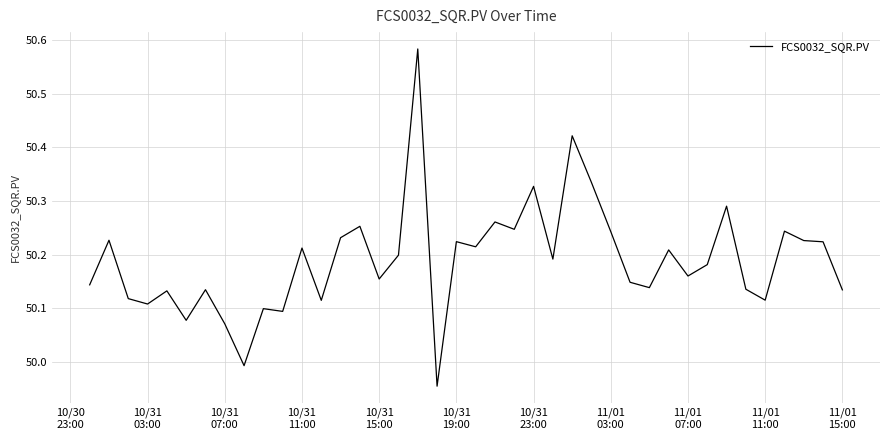

What is the difference between the maximum and minimum values?

0.6